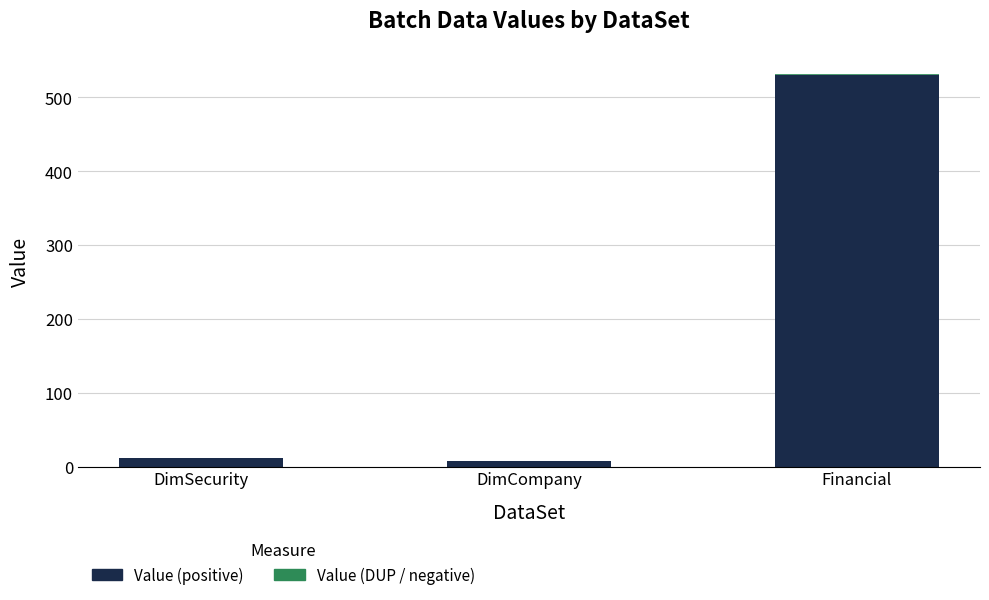

What is the sum of all Value (positive) values?

548